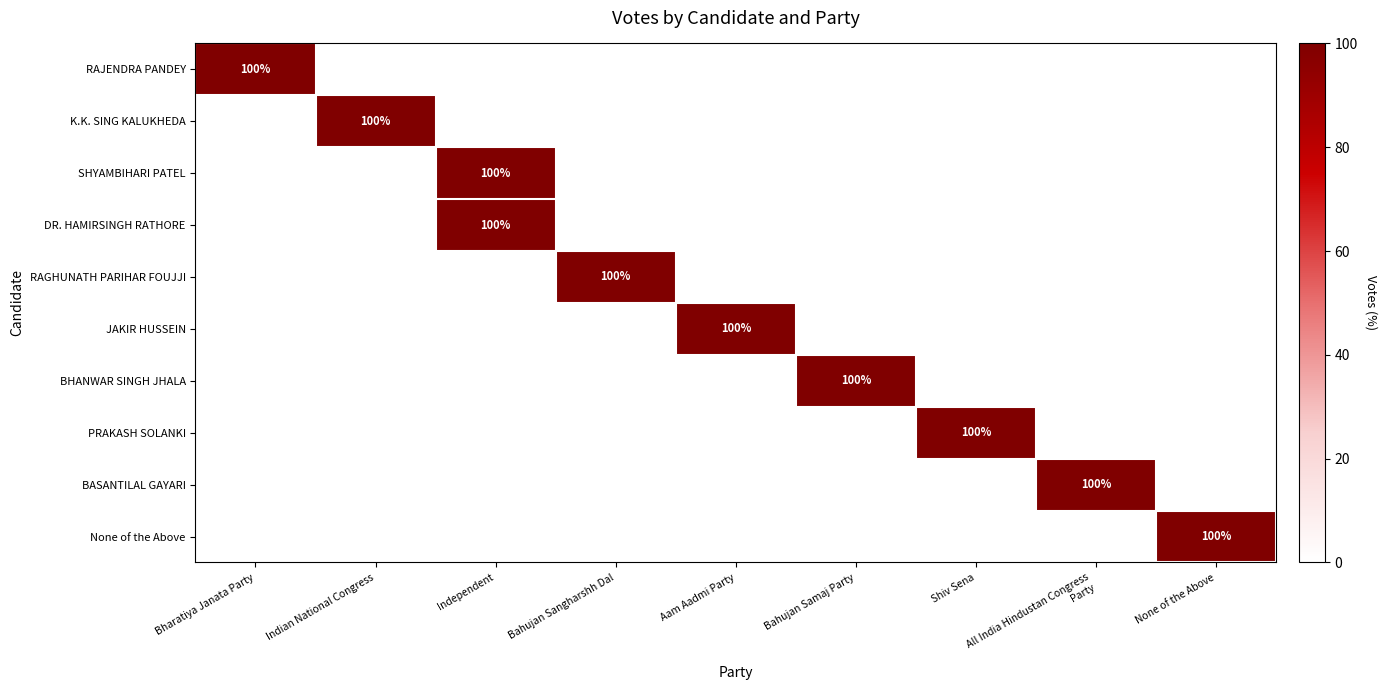

The value of PRAKASH SOLANKI at Shiv Sena is 100. True or false?

True